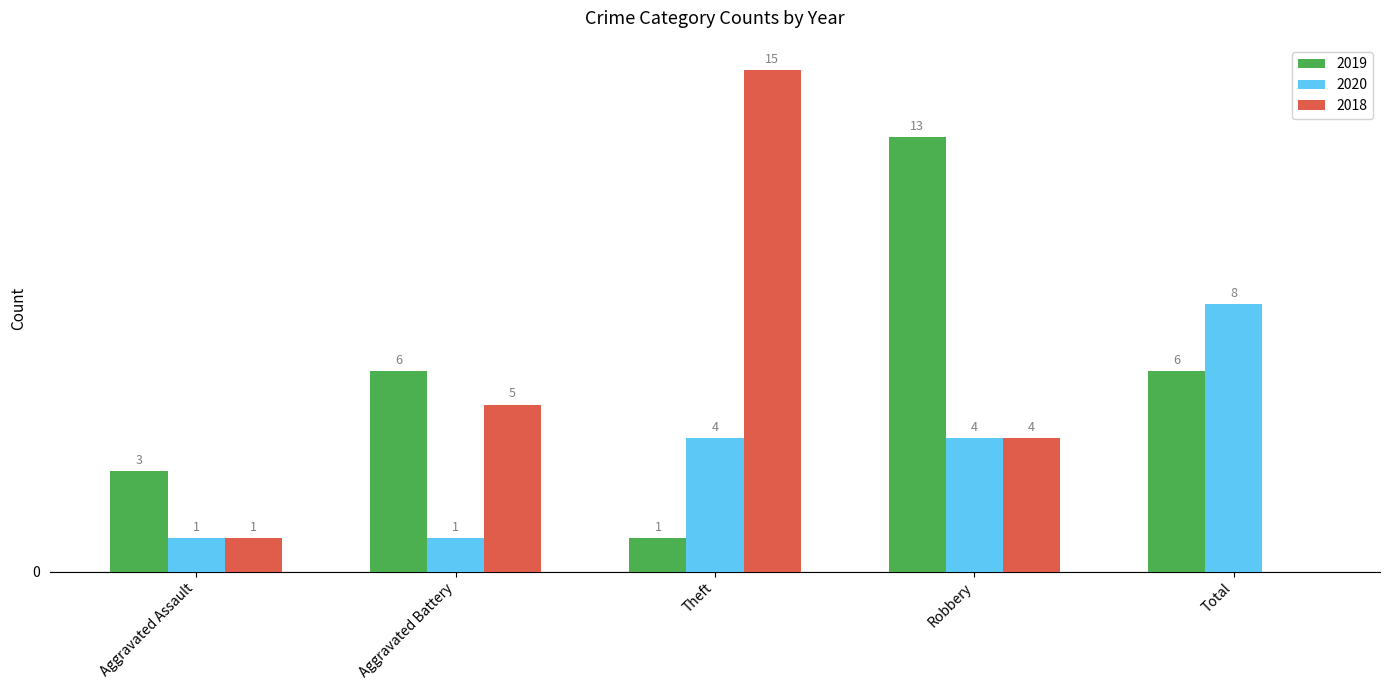

Which category has the highest value across all series?

Theft